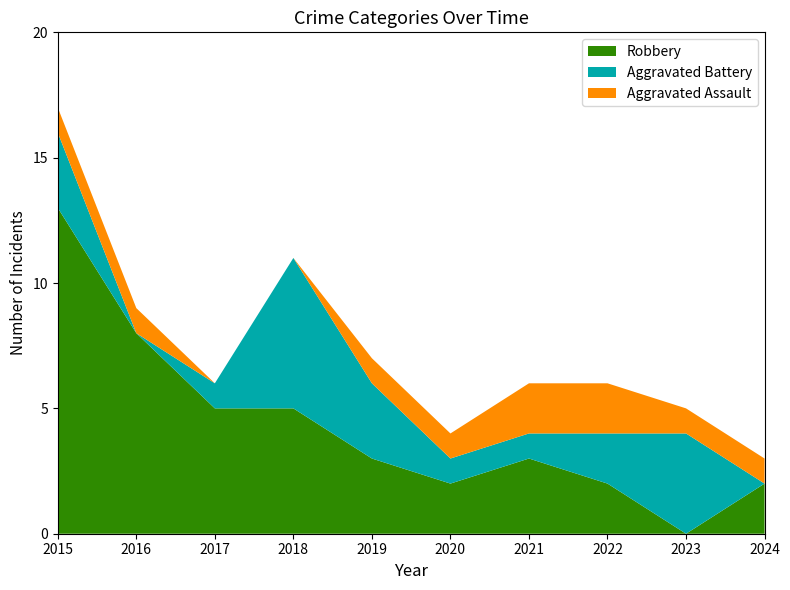

Reading left to right, what are all the values shown in this chart?

Aggravated Assault: 1	1	0	0	1	1	2	2	1	1
Aggravated Battery: 3	0	1	6	3	1	1	2	4	0
Robbery: 13	8	5	5	3	2	3	2	0	2